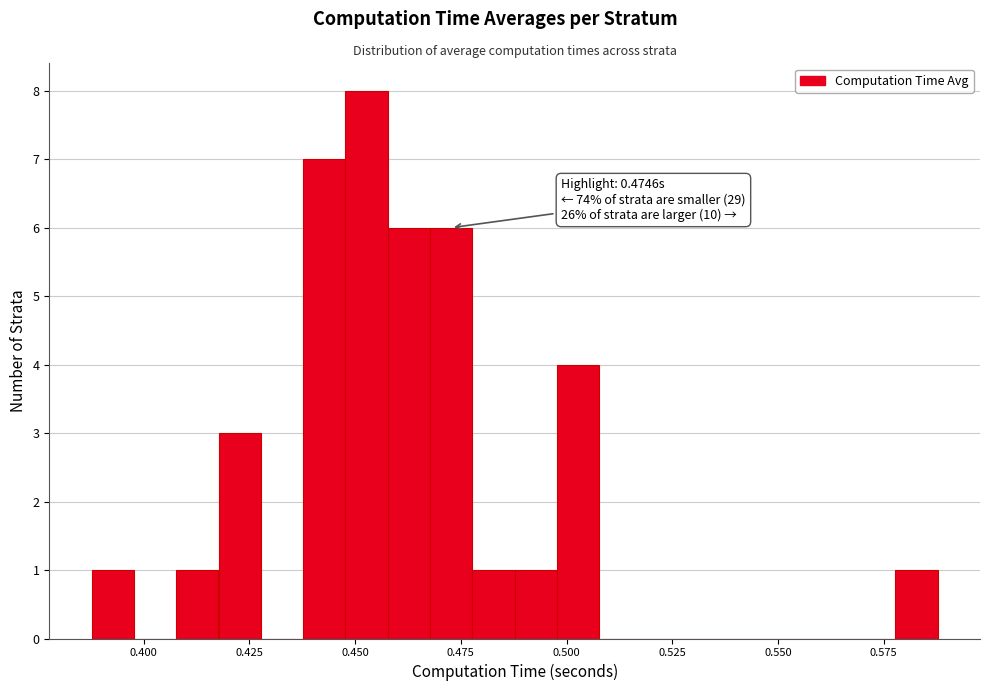

Around what value on the x-axis is the tallest bar? Give the approximate position of its centre, as read against the axis.

0.455